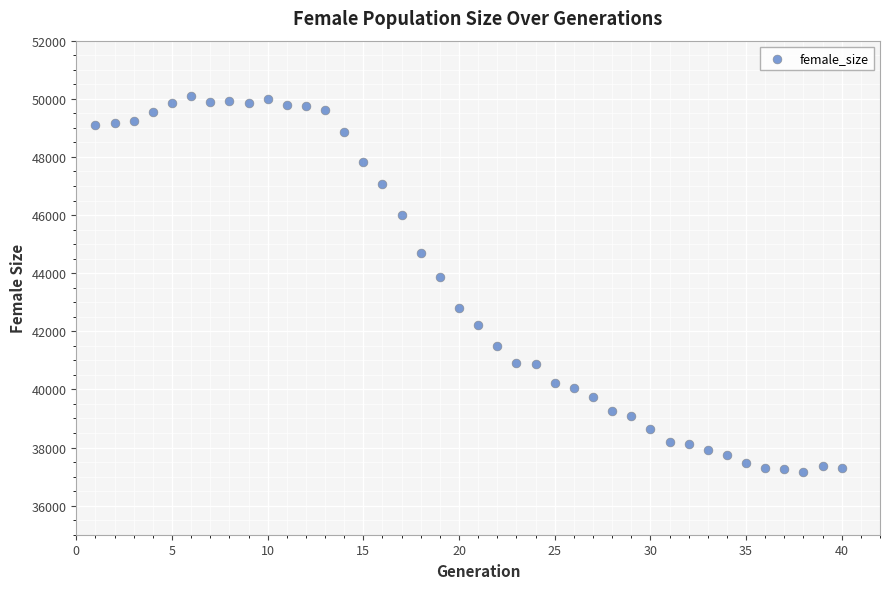

What is the range of Y values (max minus min)?

12933